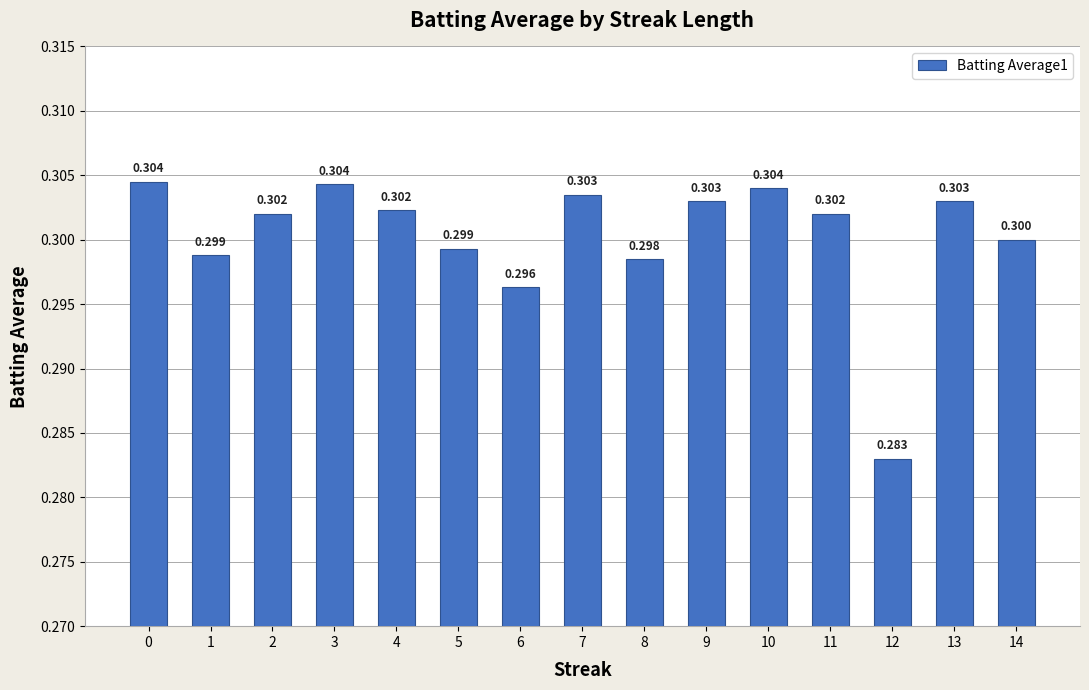

The chart shows a value of 0.5 at 5. True or false?

False